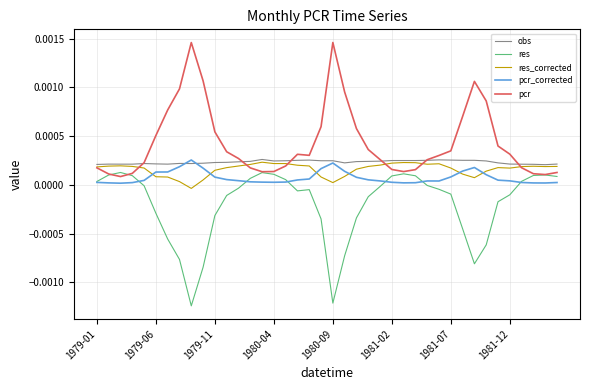

Which series ends up on top after the final intersection of res_corrected and pcr_corrected?

res_corrected